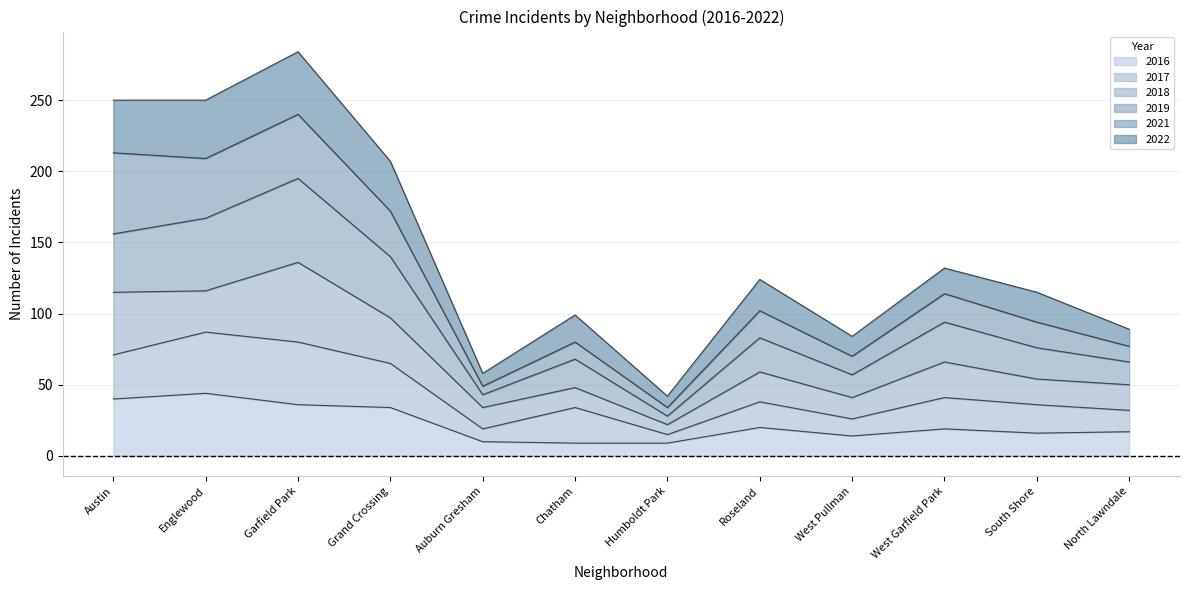

Which category has the highest value in the 2022 series?

Garfield Park